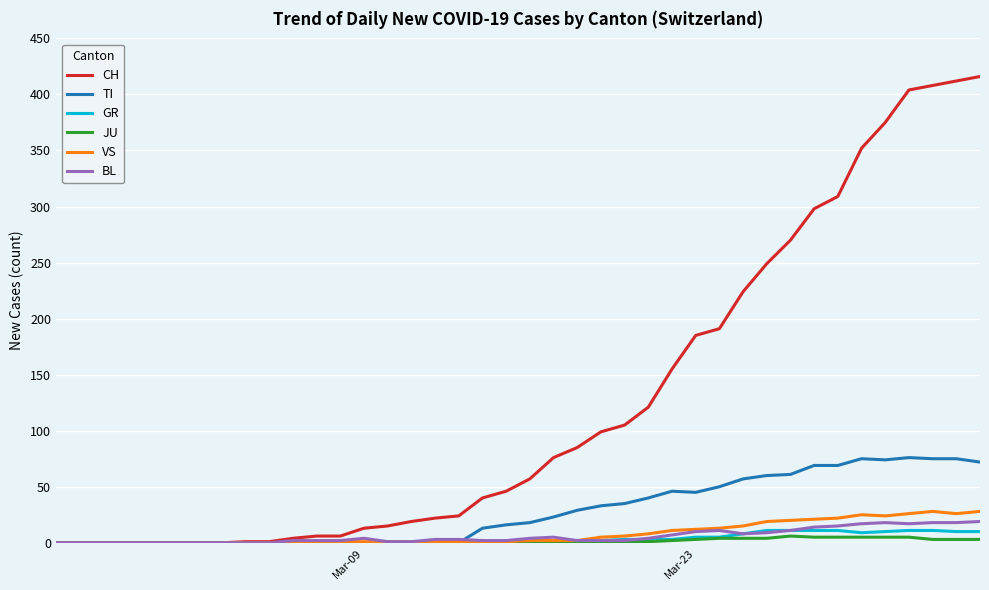

Which series has the largest range (max minus min)?

CH